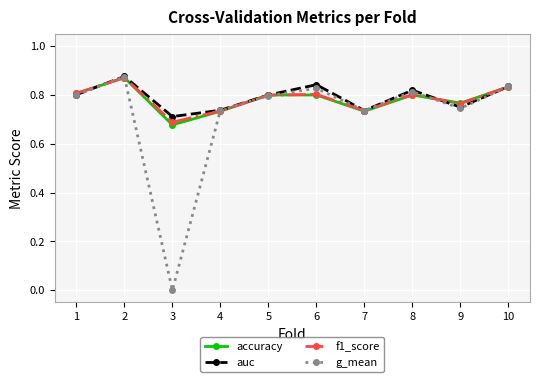

At which label does f1_score reach its peak?

2